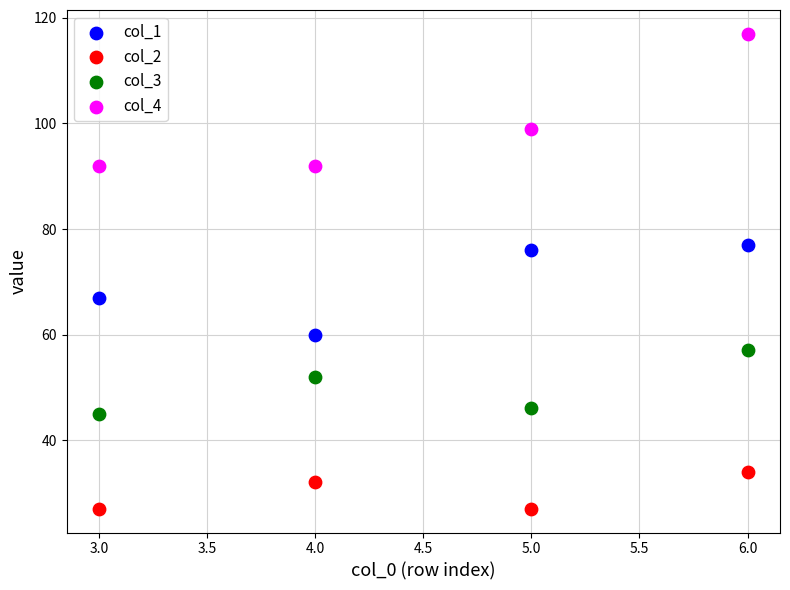

Which series has the widest spread of Y values?

col_4